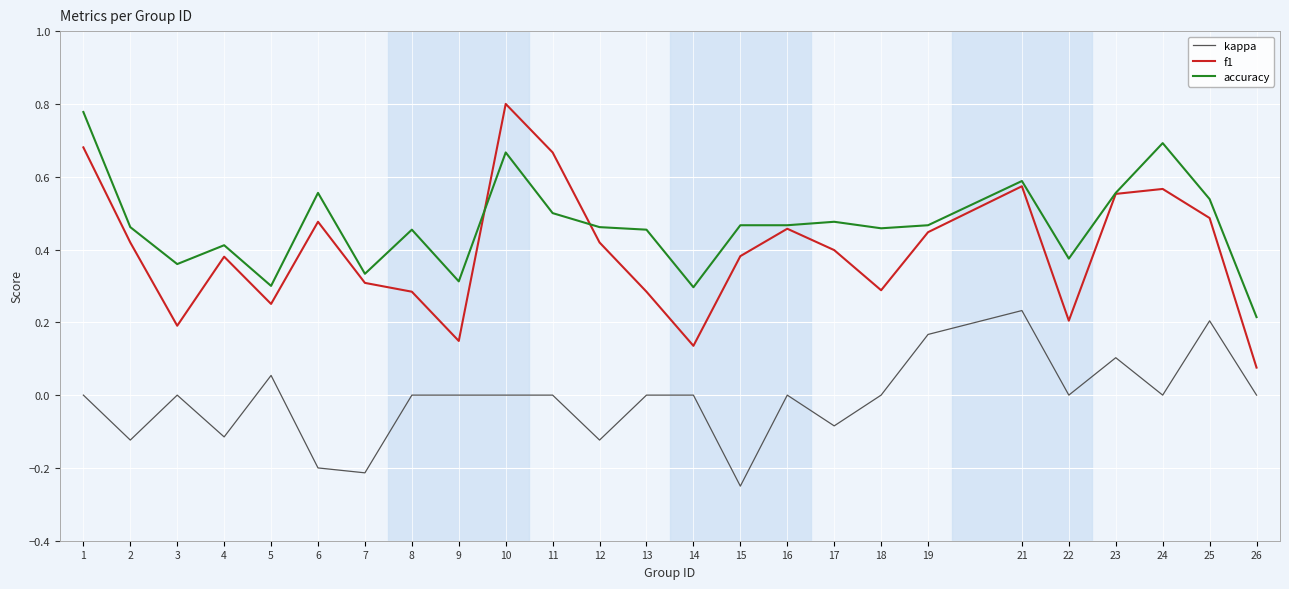

The value of accuracy at 26 is 0.3. True or false?

False